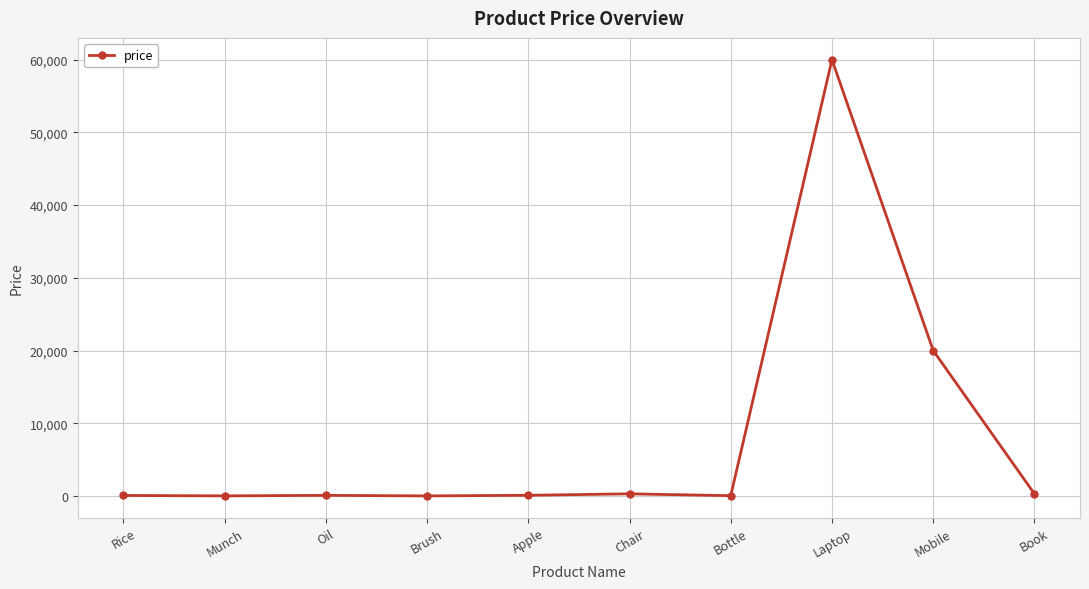

What position from the left is Munch?

2